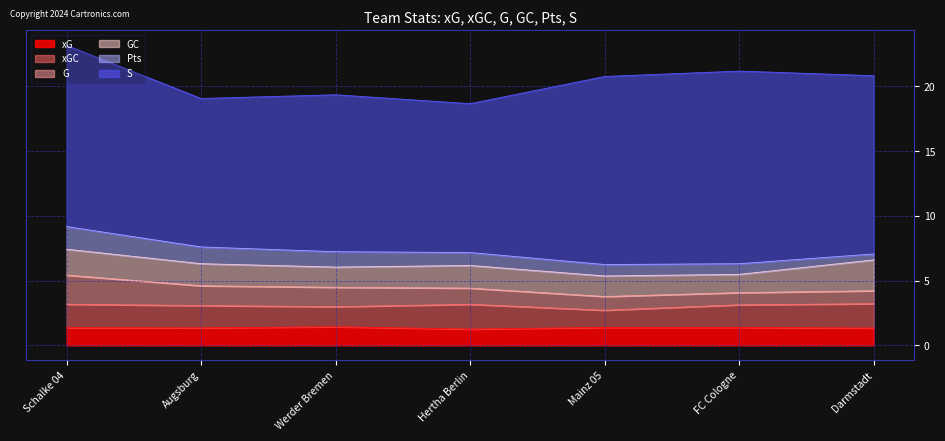

Rank the series by their maximum value, from highest to lowest.

S, GC, G, xGC, Pts, xG